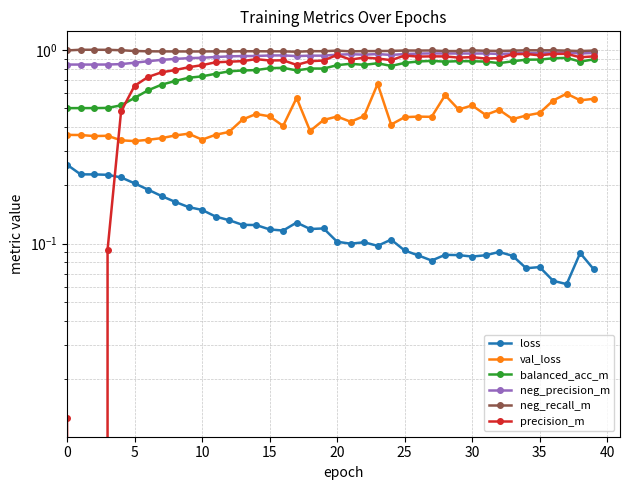

Reading left to right, list all the values displayed in this chart.

loss: 0.3	0.2	0.2	0.2	0.2	0.2	0.2	0.2	0.2	0.2	0.1	0.1	0.1	0.1	0.1	0.1	0.1	0.1	0.1	0.1	0.1	0.1	0.1	0.1	0.1	0.1	0.1	0.1	0.1	0.1	0.1	0.1	0.1	0.1	0.1	0.1	0.1	0.1	0.1	0.1
val_loss: 0.4	0.4	0.4	0.4	0.3	0.3	0.3	0.3	0.4	0.4	0.3	0.4	0.4	0.4	0.5	0.5	0.4	0.6	0.4	0.4	0.5	0.4	0.5	0.7	0.4	0.4	0.5	0.5	0.6	0.5	0.5	0.5	0.5	0.4	0.5	0.5	0.5	0.6	0.5	0.6
balanced_acc_m: 0.5	0.5	0.5	0.5	0.5	0.6	0.6	0.7	0.7	0.7	0.7	0.8	0.8	0.8	0.8	0.8	0.8	0.8	0.8	0.8	0.8	0.8	0.8	0.9	0.8	0.9	0.9	0.9	0.9	0.9	0.9	0.9	0.9	0.9	0.9	0.9	0.9	0.9	0.9	0.9
neg_precision_m: 0.8	0.8	0.8	0.8	0.8	0.9	0.9	0.9	0.9	0.9	0.9	0.9	0.9	0.9	0.9	0.9	0.9	0.9	0.9	0.9	0.9	0.9	0.9	0.9	0.9	1.0	1.0	1.0	1.0	1.0	1.0	1.0	1.0	1.0	1.0	1.0	1.0	1.0	1.0	1.0
neg_recall_m: 1.0	1.0	1.0	1.0	1.0	1.0	1.0	1.0	1.0	1.0	1.0	1.0	1.0	1.0	1.0	1.0	1.0	1.0	1.0	1.0	1.0	1.0	1.0	1.0	1.0	1.0	1.0	1.0	1.0	1.0	1.0	1.0	1.0	1.0	1.0	1.0	1.0	1.0	1.0	1.0
precision_m: 0.0	0.0	0.0	0.1	0.5	0.7	0.7	0.8	0.8	0.8	0.8	0.9	0.9	0.9	0.9	0.9	0.9	0.8	0.9	0.9	0.9	0.9	0.9	0.9	0.9	0.9	0.9	0.9	0.9	0.9	0.9	0.9	0.9	0.9	1.0	0.9	1.0	1.0	0.9	0.9